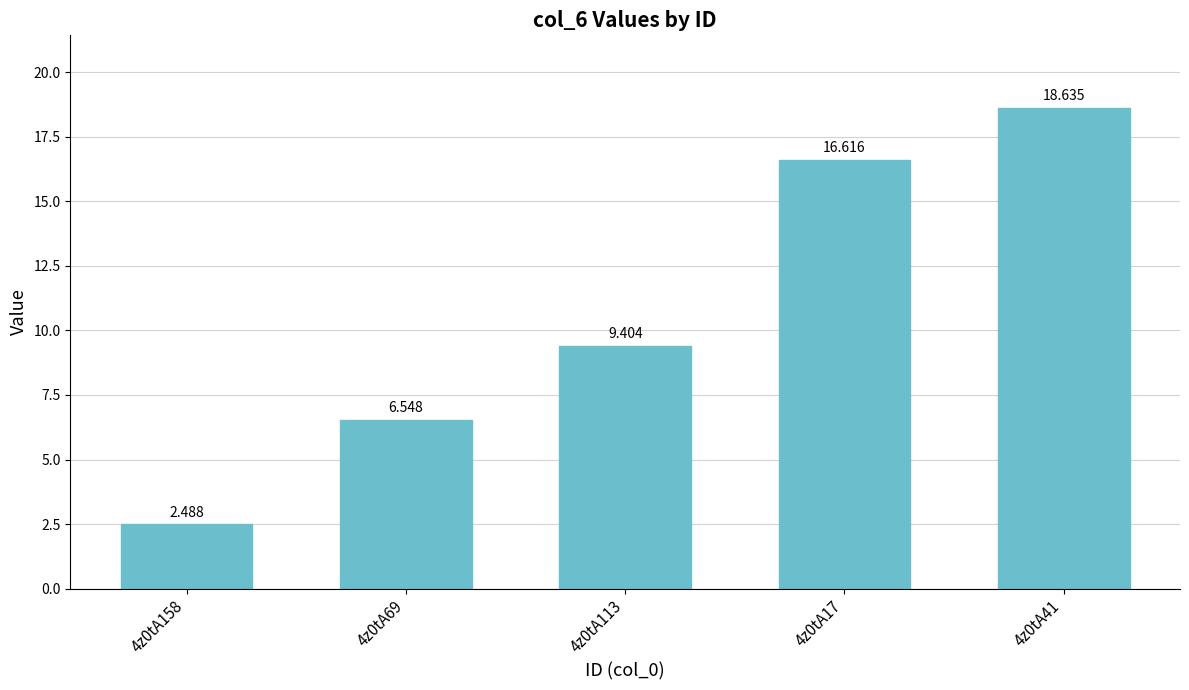

What is the greatest value displayed?

18.6